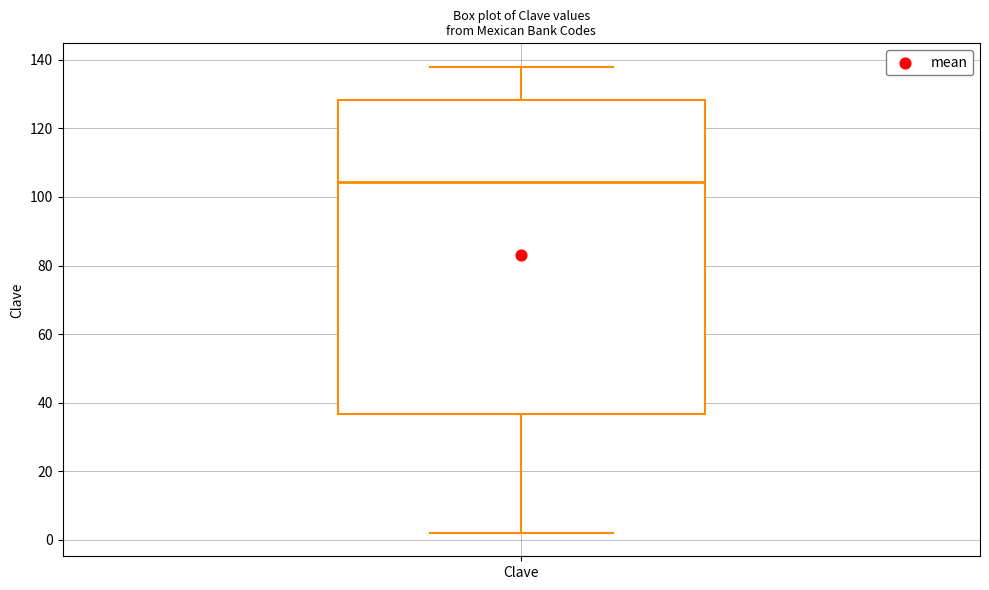

Where is the lower edge of the box for Clave on the y-axis? The values are not printed on the chart, so give them approximately, as read against the axis.

36